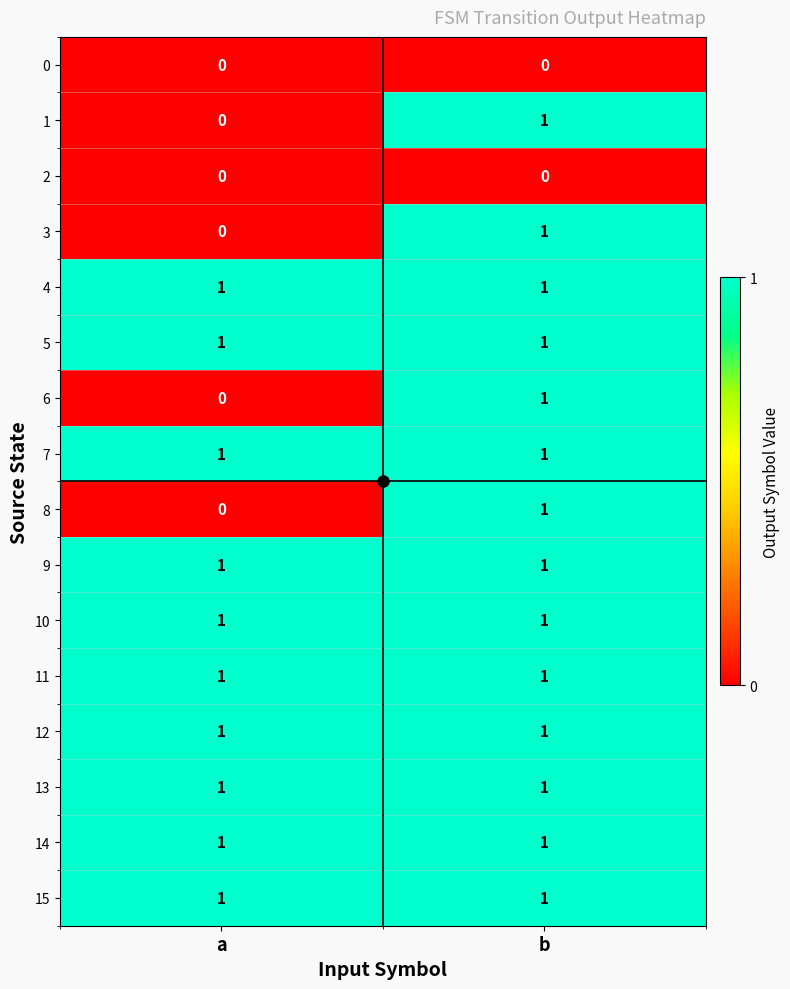

What is the total value across all series at b?

14